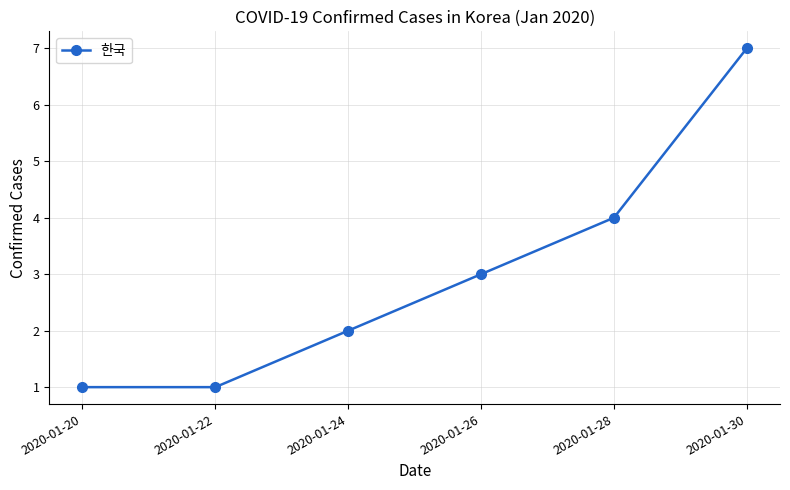

True or false: the data has more than 0 interior local peaks.

False